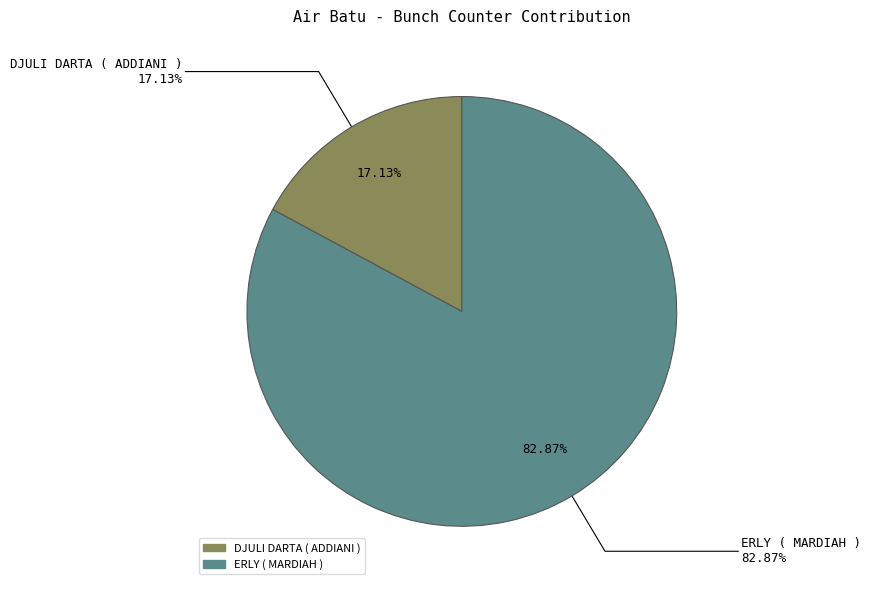

Which has a higher value, DJULI DARTA ( ADDIANI ) or ERLY ( MARDIAH )?

ERLY ( MARDIAH )